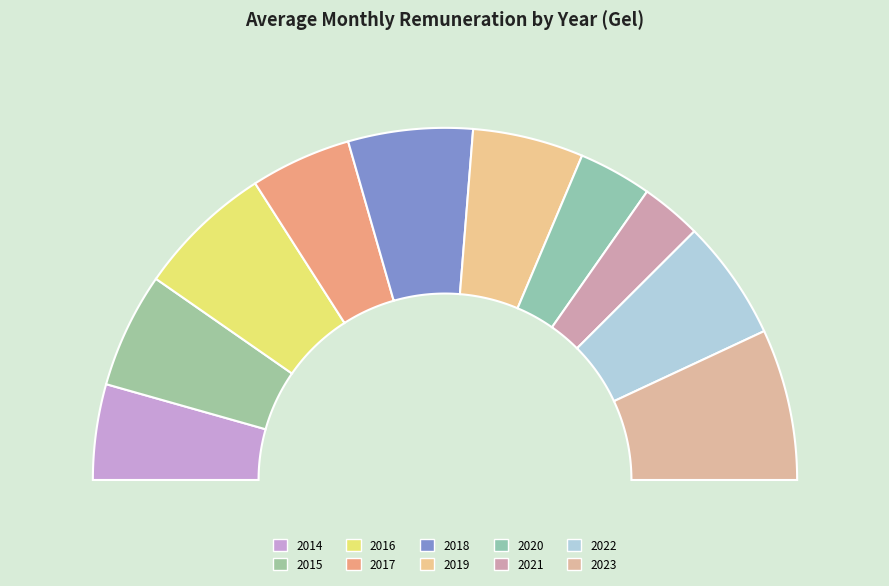

The 2021 slice represents 6% of the pie. True or false?

True